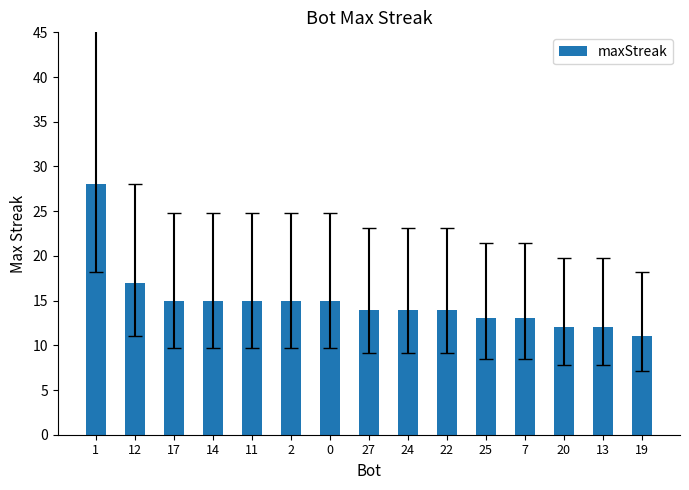

What is the maximum value shown in the chart?

28